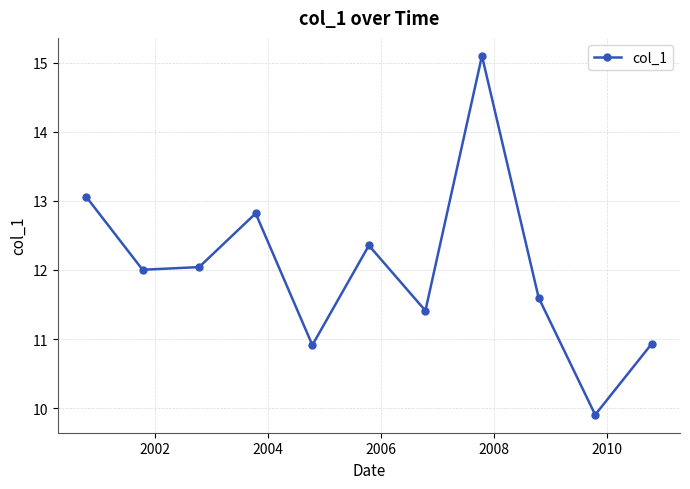

What is the maximum value shown in the chart?

15.1